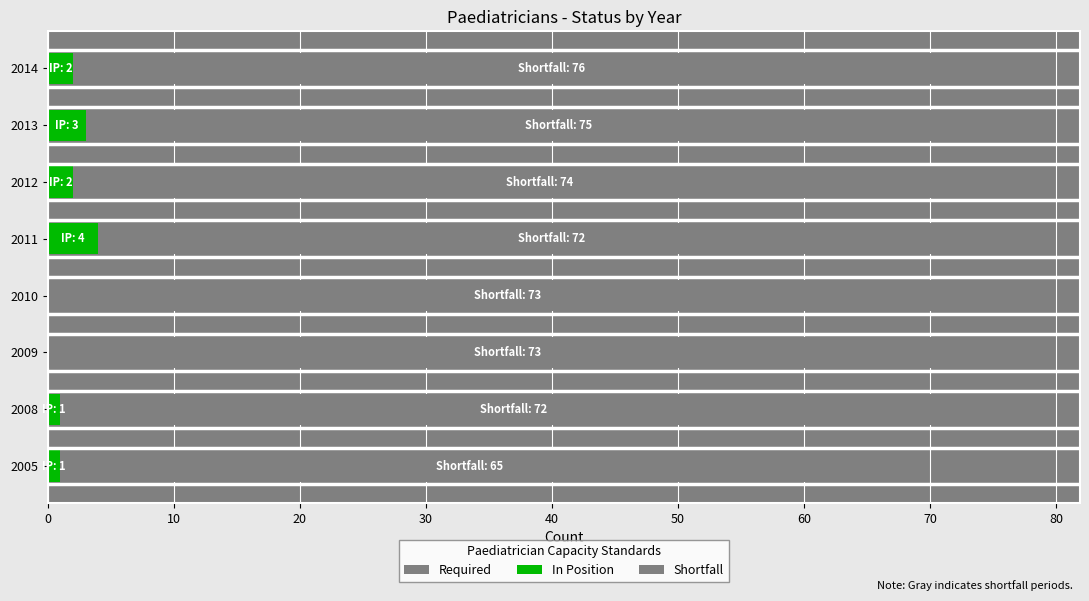

Is it true that Shortfall equals 73 at 2009?

True